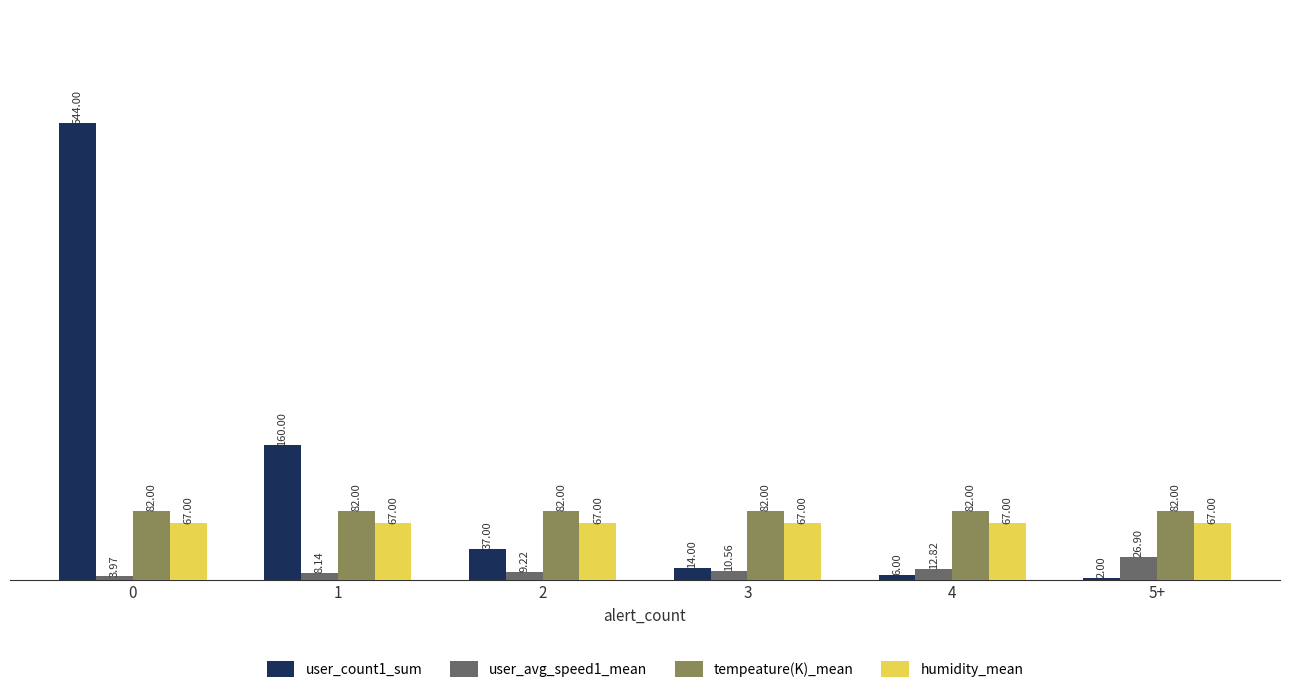

What is the total value across all series at 4?

167.8